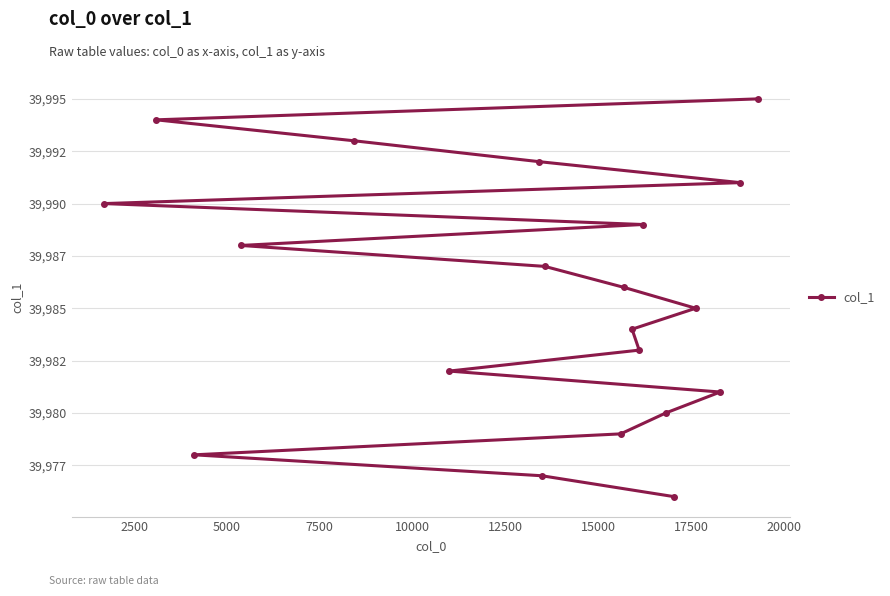

What position from the left is 10?

11